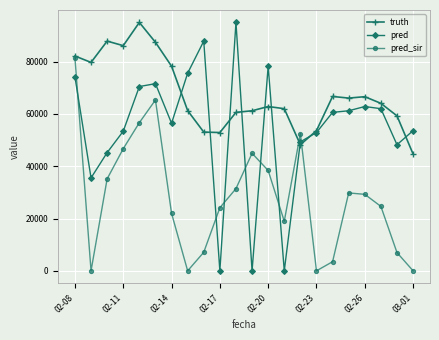

How many lines are shown in the chart?

3